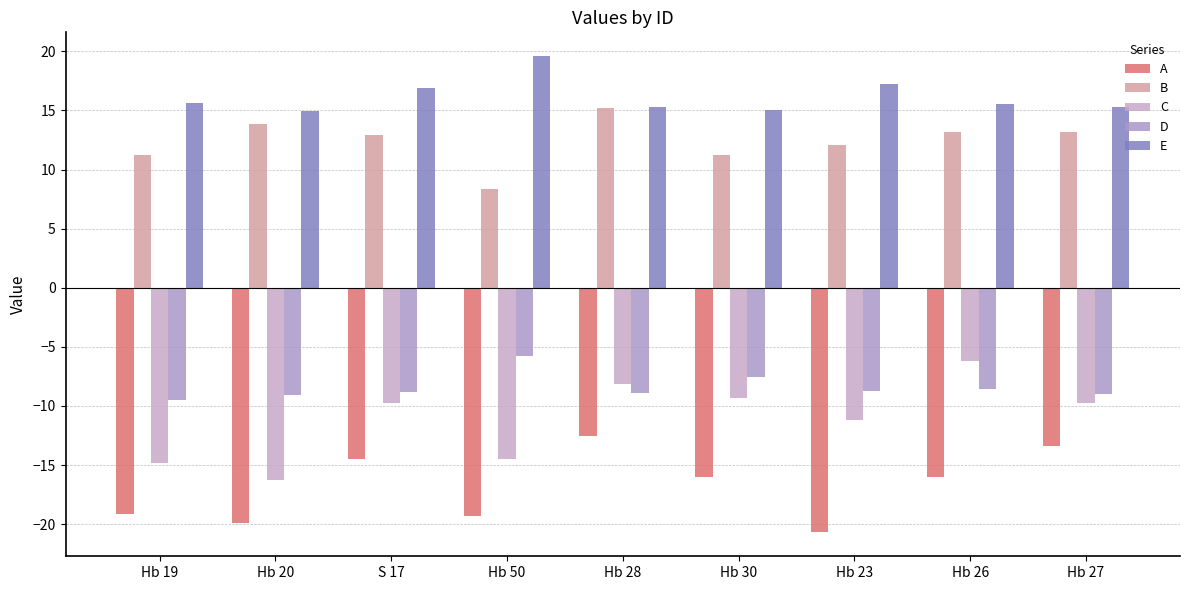

Where does the C series first go above -9?

Hb 28